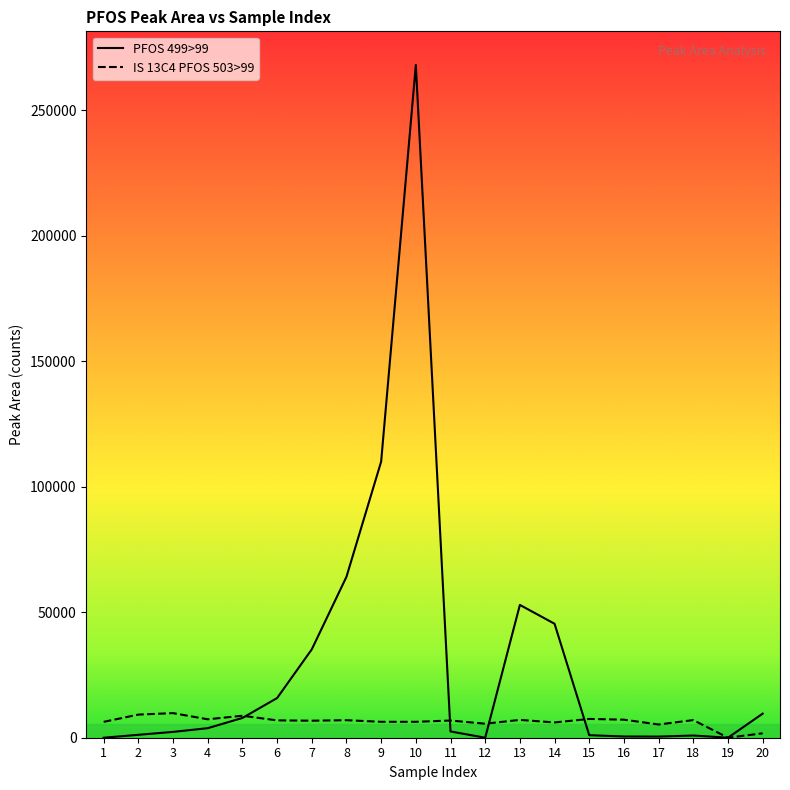

Rank the series by their average value, from lowest to highest.

IS 13C4 PFOS 503>99, PFOS 499>99